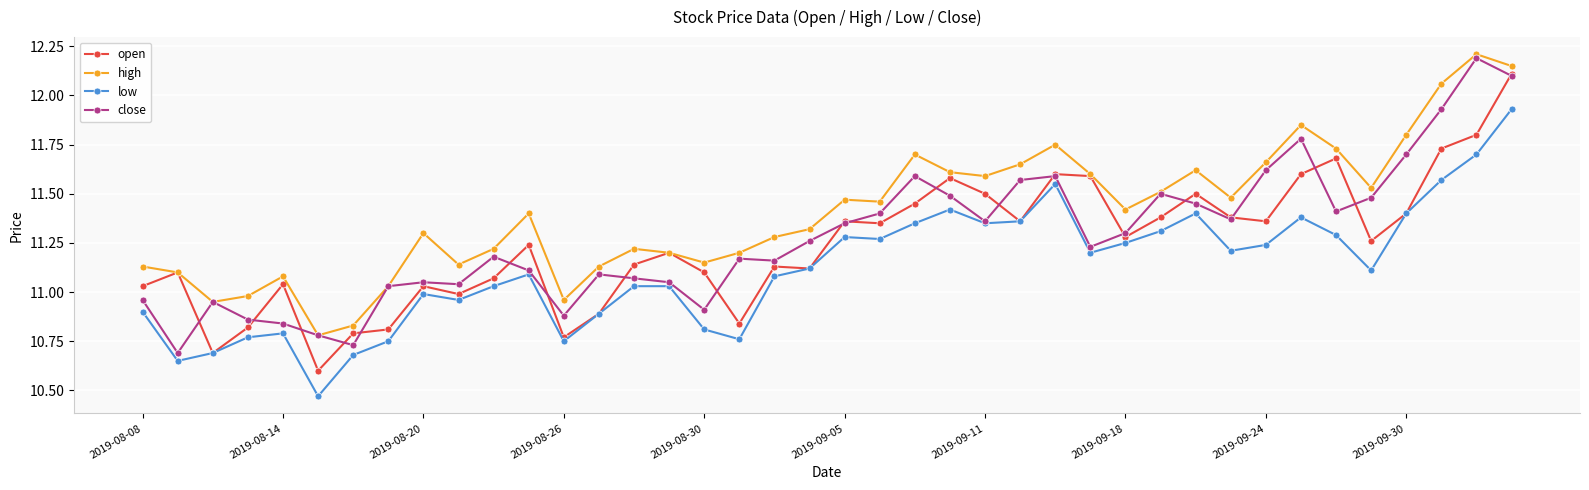

Does the chart have visible grid lines?

Yes